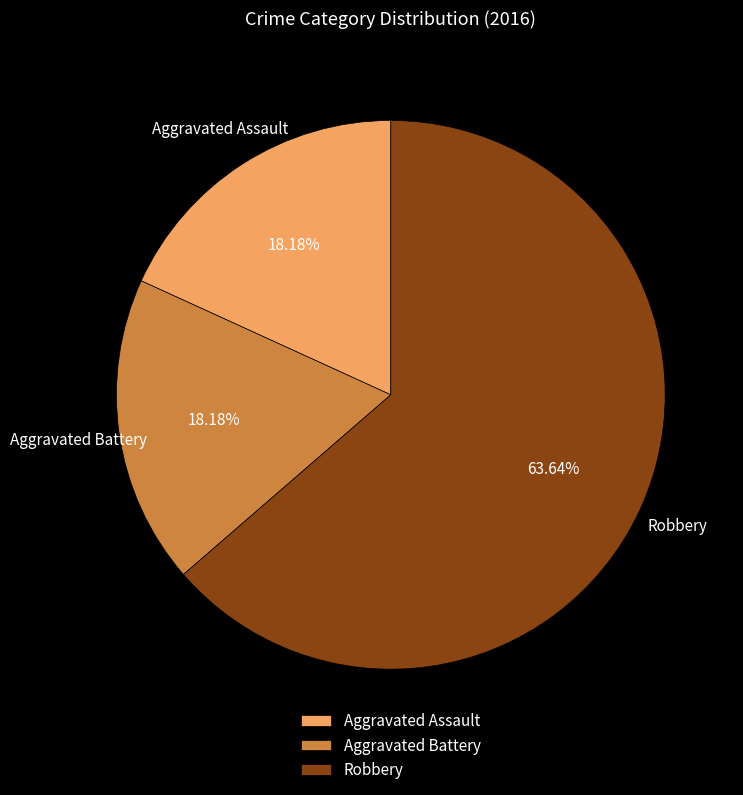

True or false: Robbery accounts for 53% of the total.

False